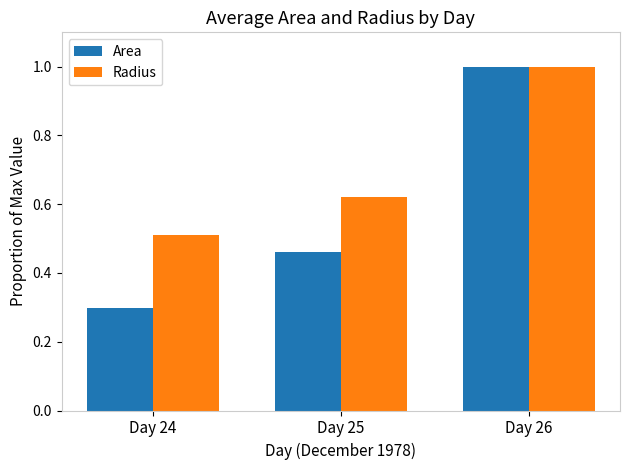

What is the sum of all Area values?

1.8